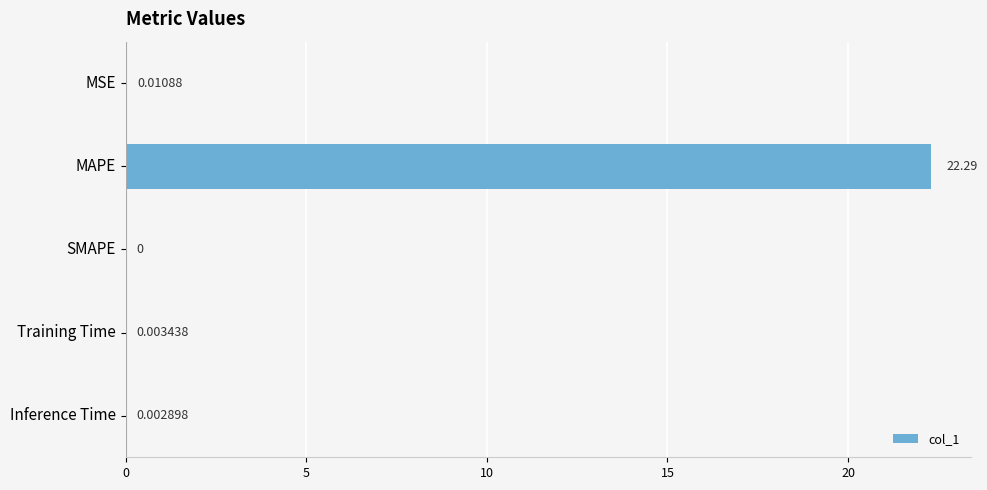

Which label corresponds to the largest value in the chart?

MAPE